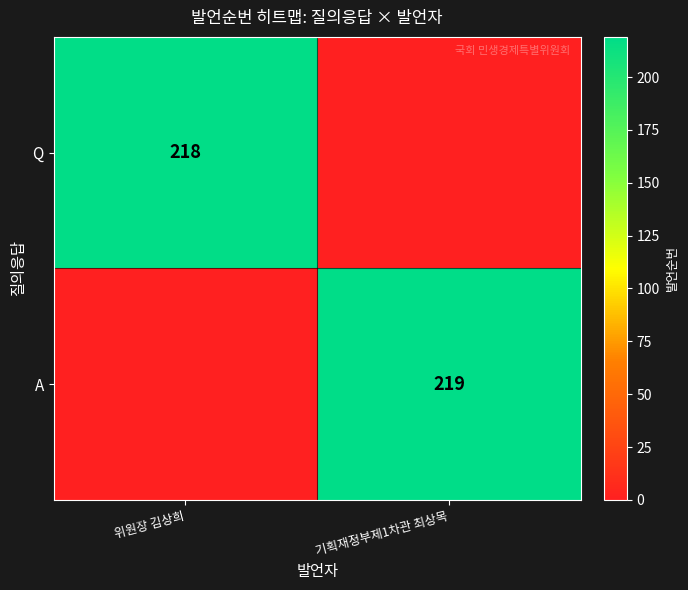

The value of A at 기획재정부제1차관 최상목 is 141. True or false?

False